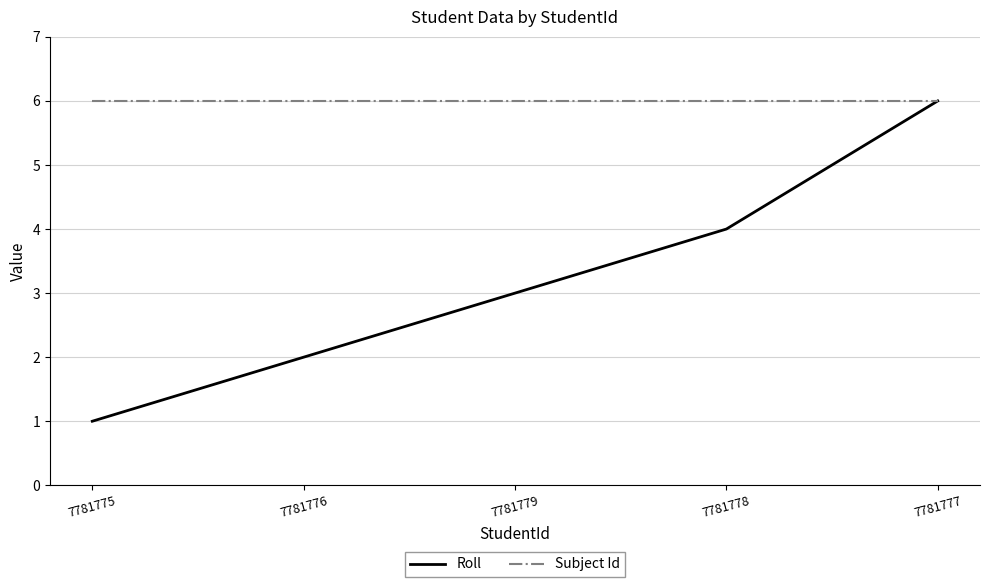

What position from the right is 7781777?

1